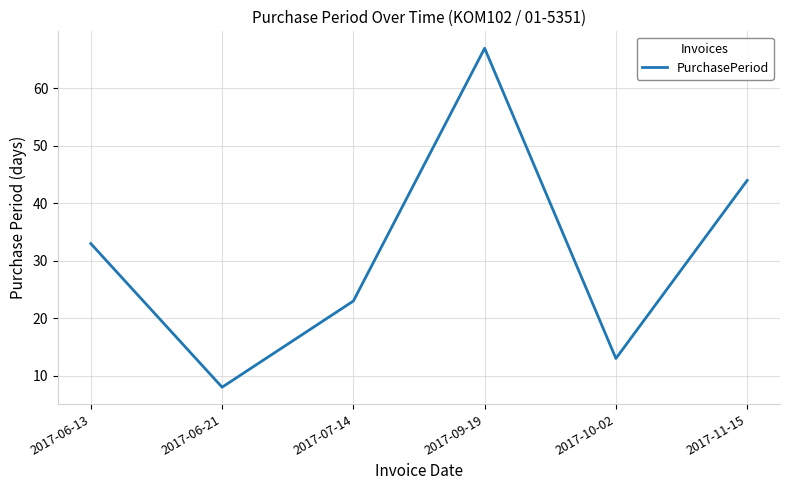

Rank the categories by value from highest to lowest.

2017-09-19, 2017-11-15, 2017-06-13, 2017-07-14, 2017-10-02, 2017-06-21